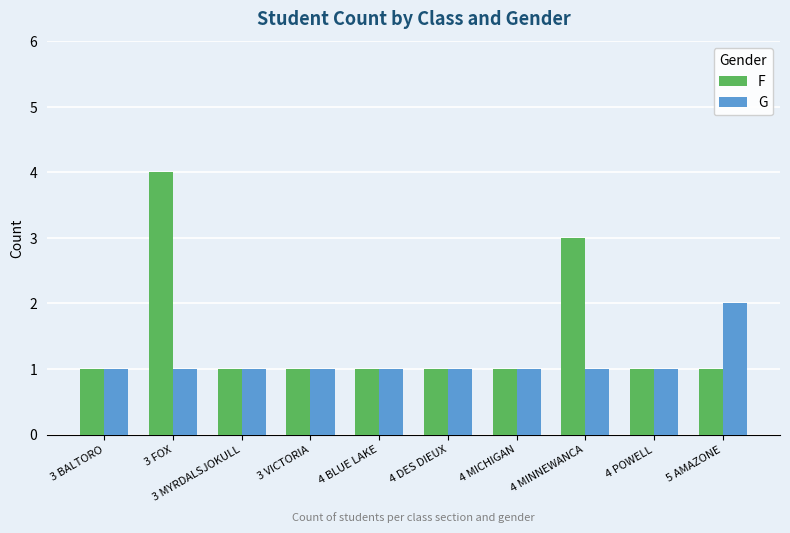

Reading right to left, extract all data points from this chart.

F: 5 AMAZONE=1	4 POWELL=1	4 MINNEWANCA=3	4 MICHIGAN=1	4 DES DIEUX=1	4 BLUE LAKE=1	3 VICTORIA=1	3 MYRDALSJOKULL=1	3 FOX=4	3 BALTORO=1
G: 5 AMAZONE=2	4 POWELL=1	4 MINNEWANCA=1	4 MICHIGAN=1	4 DES DIEUX=1	4 BLUE LAKE=1	3 VICTORIA=1	3 MYRDALSJOKULL=1	3 FOX=1	3 BALTORO=1